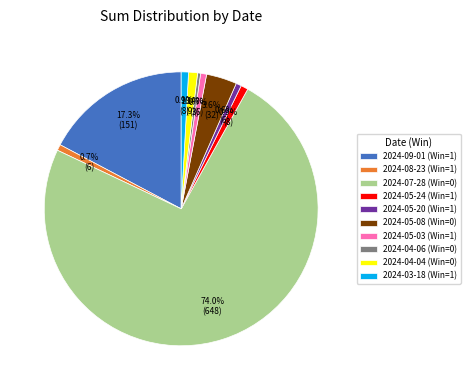

Does 2024-07-28 (Win=0) represent more than half of the total?

Yes